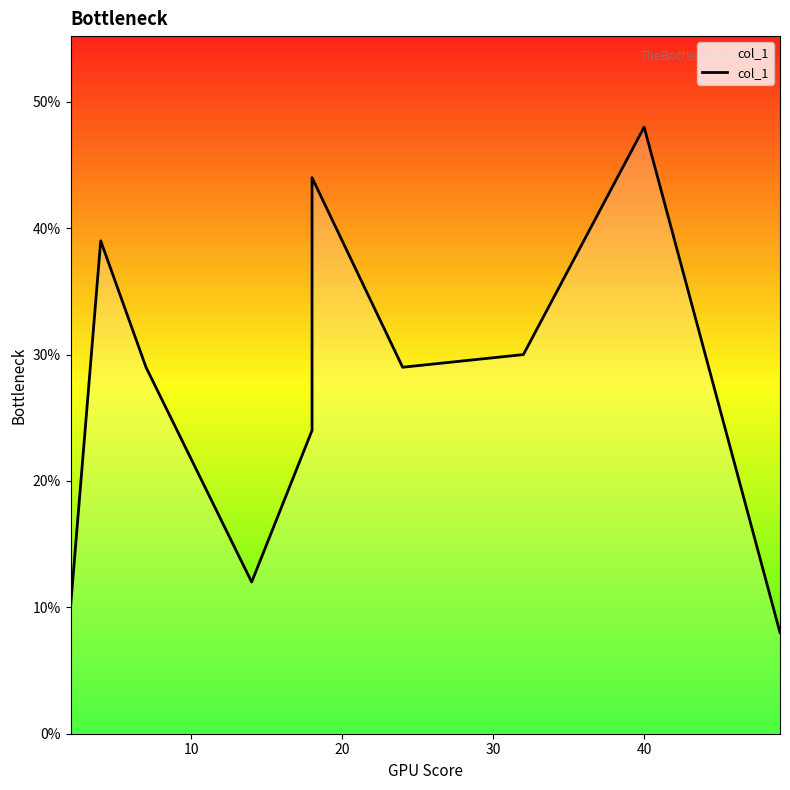

What is the value of the 6th point from the left?

44